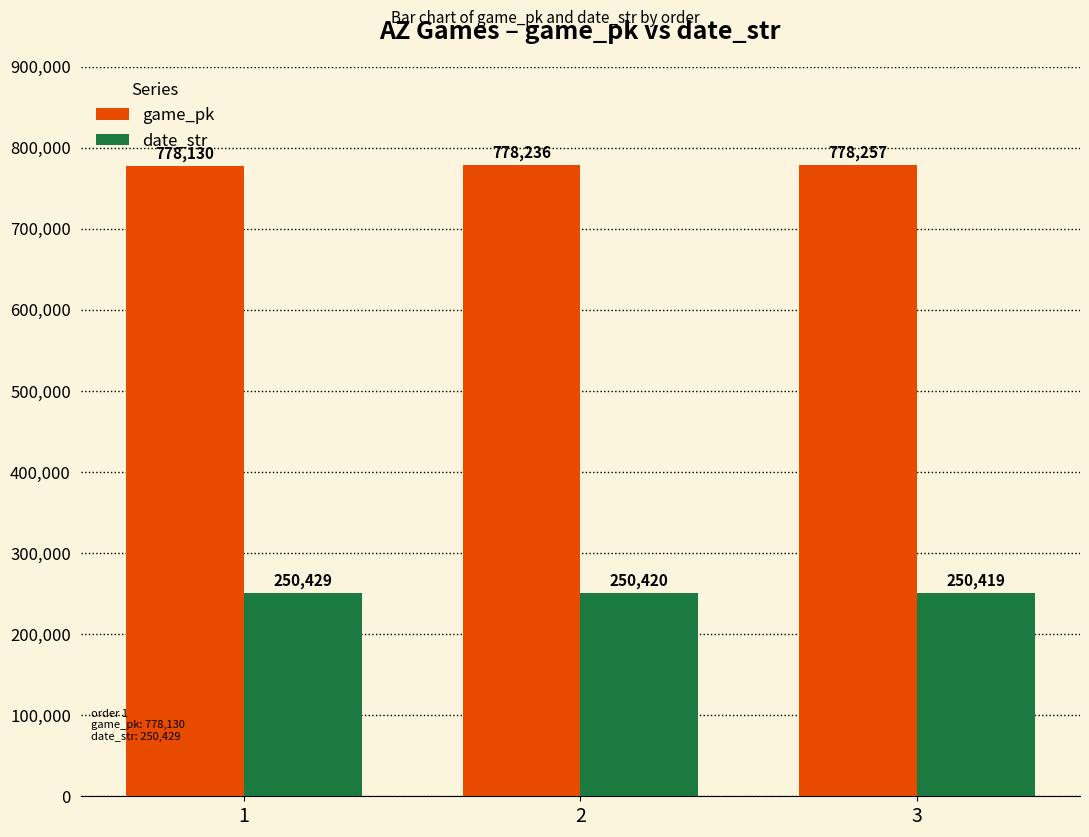

Is the value of game_pk at 3 greater than the value of date_str at 1?

Yes